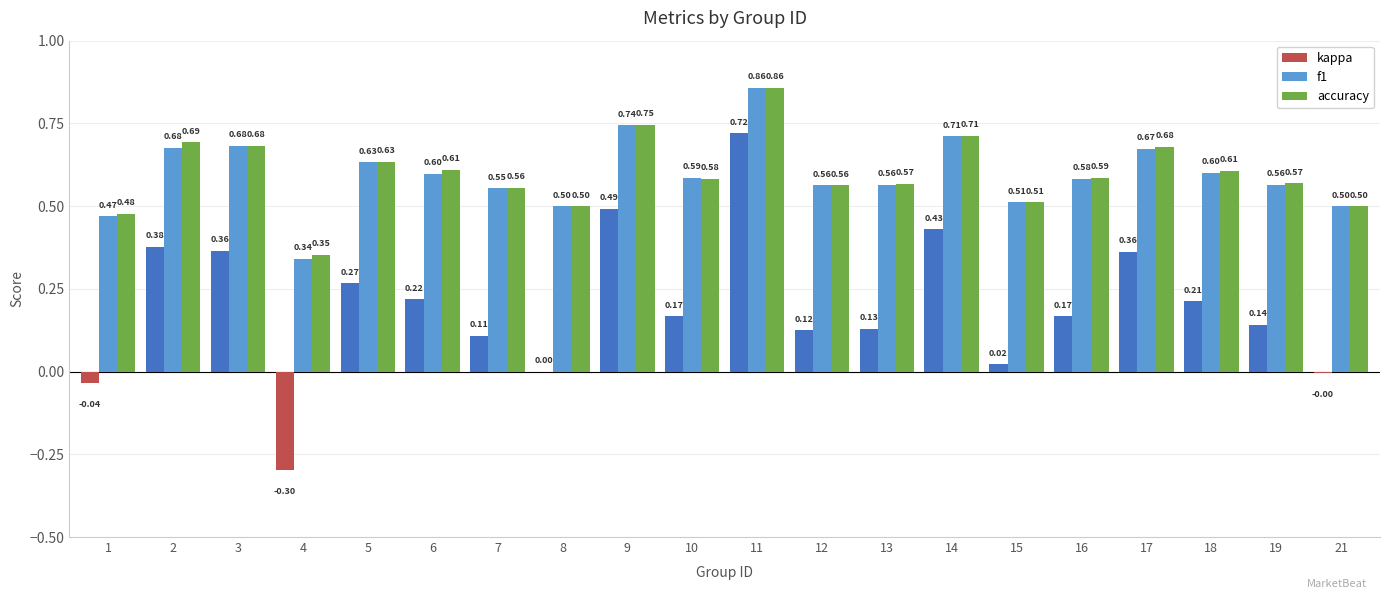

At which category is the sum across all series the highest?

11